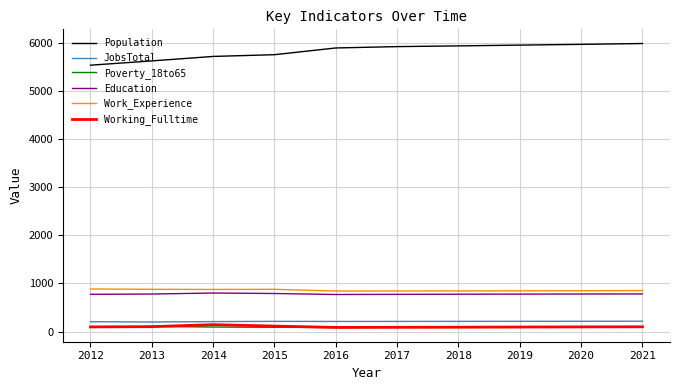

Is it true that Poverty_18to65 equals 89 at 2015?

True